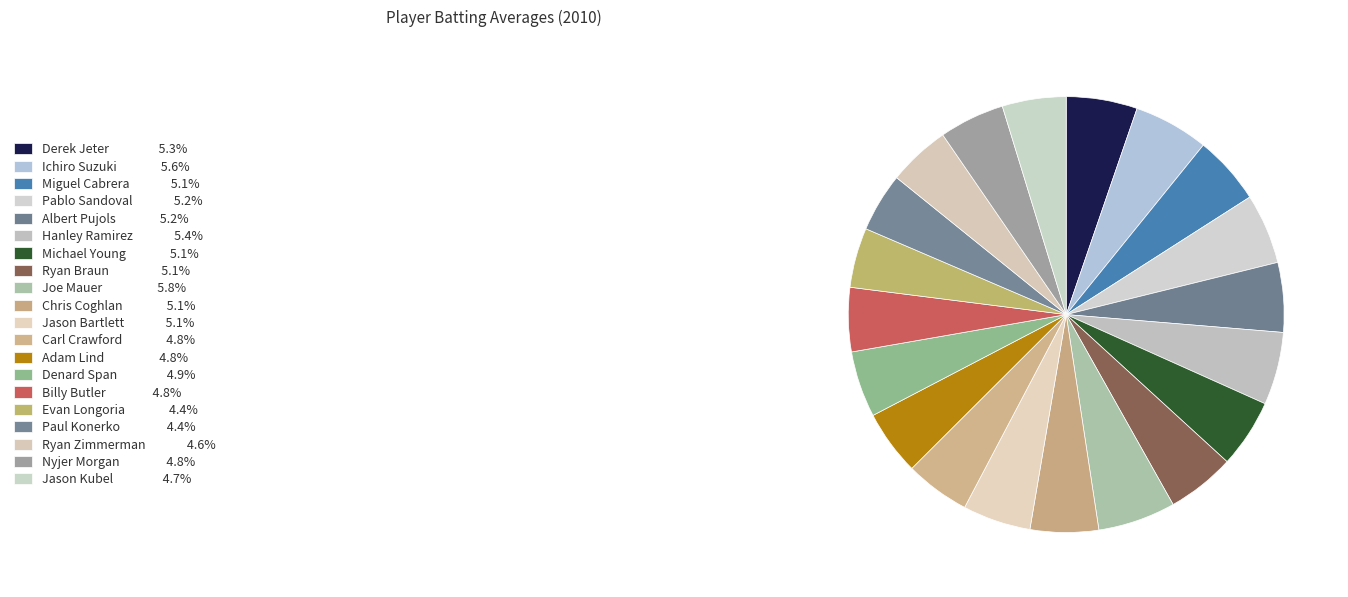

The Albert Pujols slice represents 19% of the pie. True or false?

False